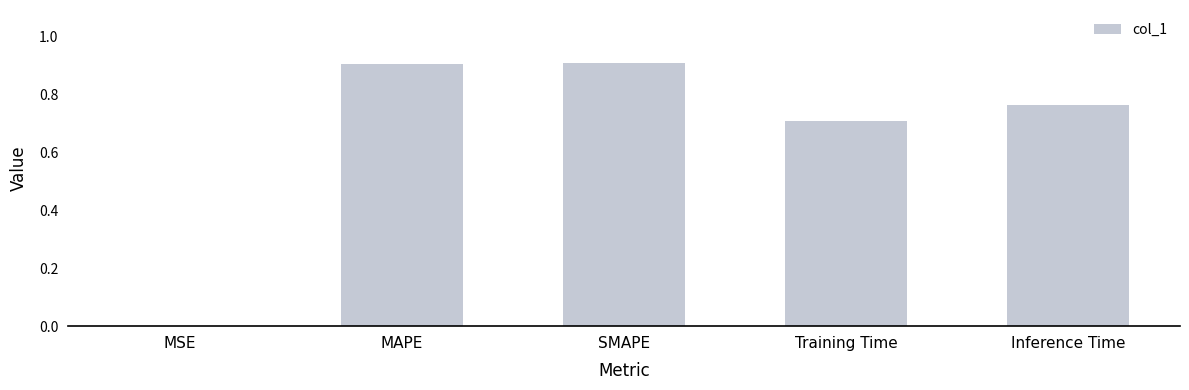

What is the sum of the values at Training Time and MAPE?

1.6